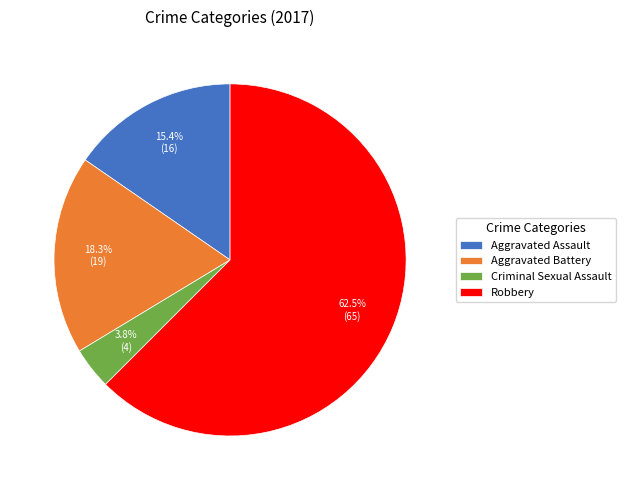

To the nearest percent, what is the combined percentage of Aggravated Assault and Robbery?

78%